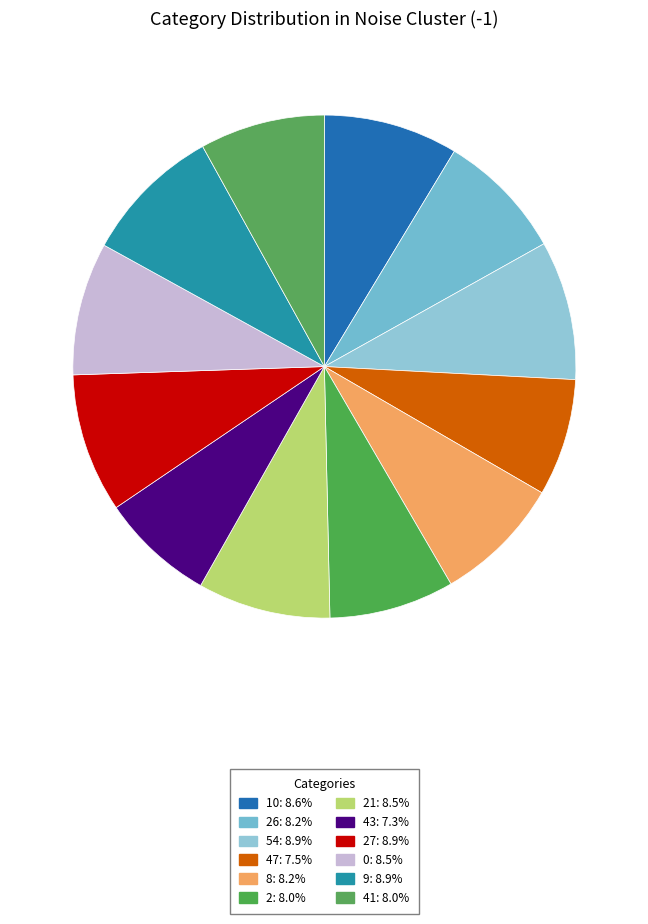

Count the number of slices in the pie.

12